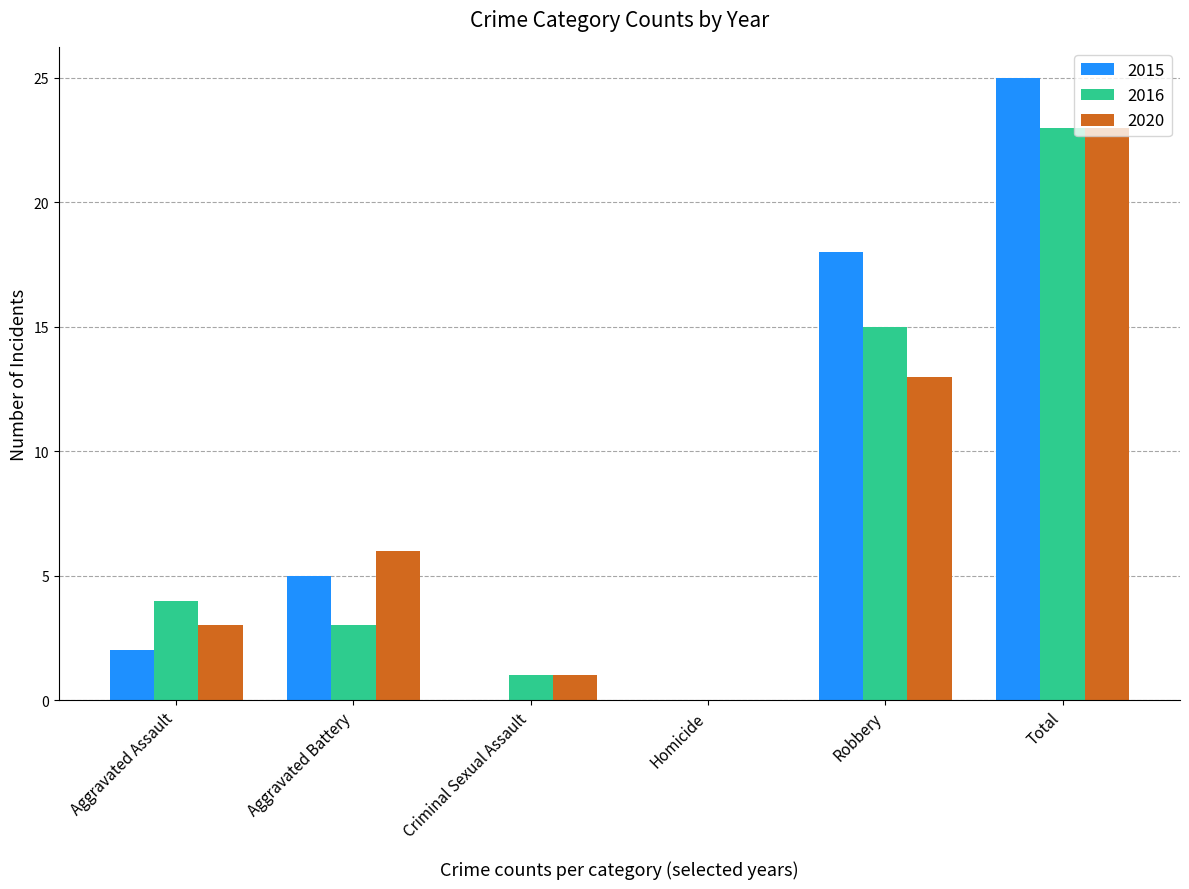

Are the bars horizontal?

No